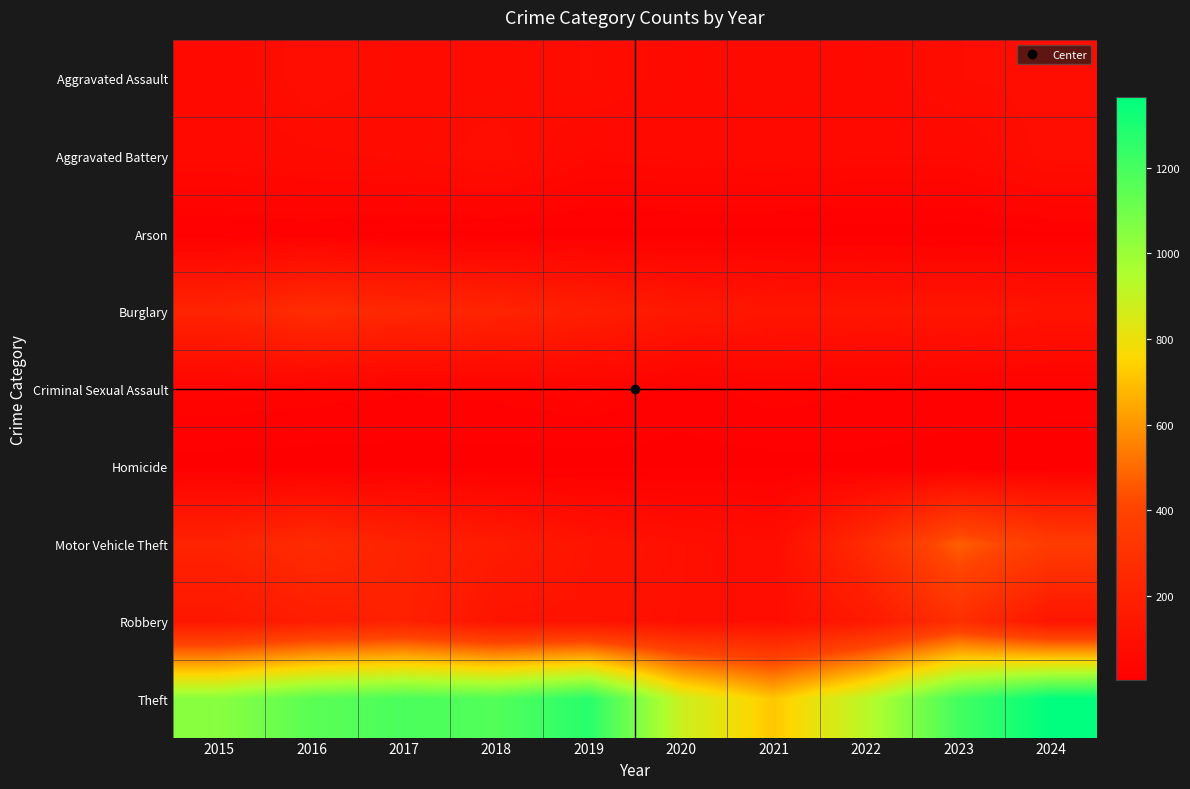

What is the spread (max minus min) of values at 2022?

917